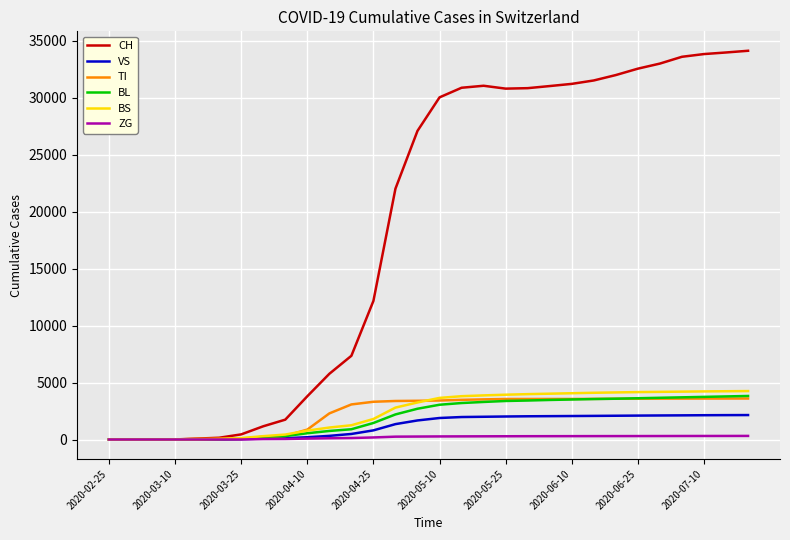

Which series has the largest total across all categories?

CH